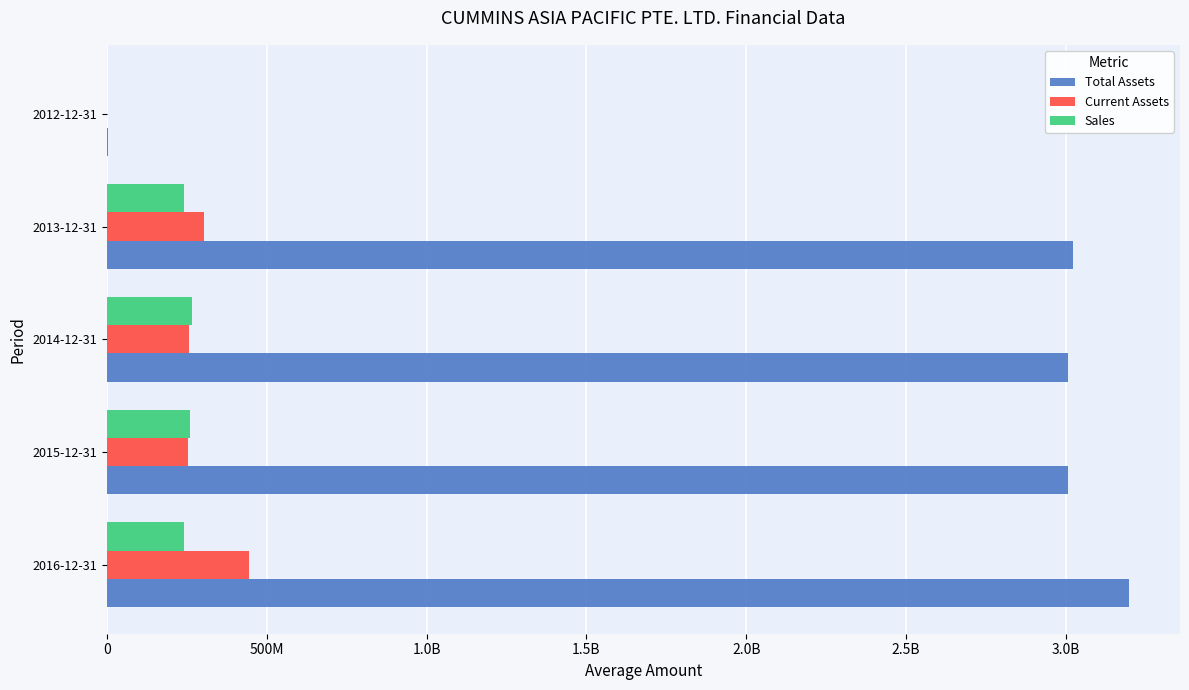

What are all the series names shown in the legend?

Total Assets, Current Assets, Sales